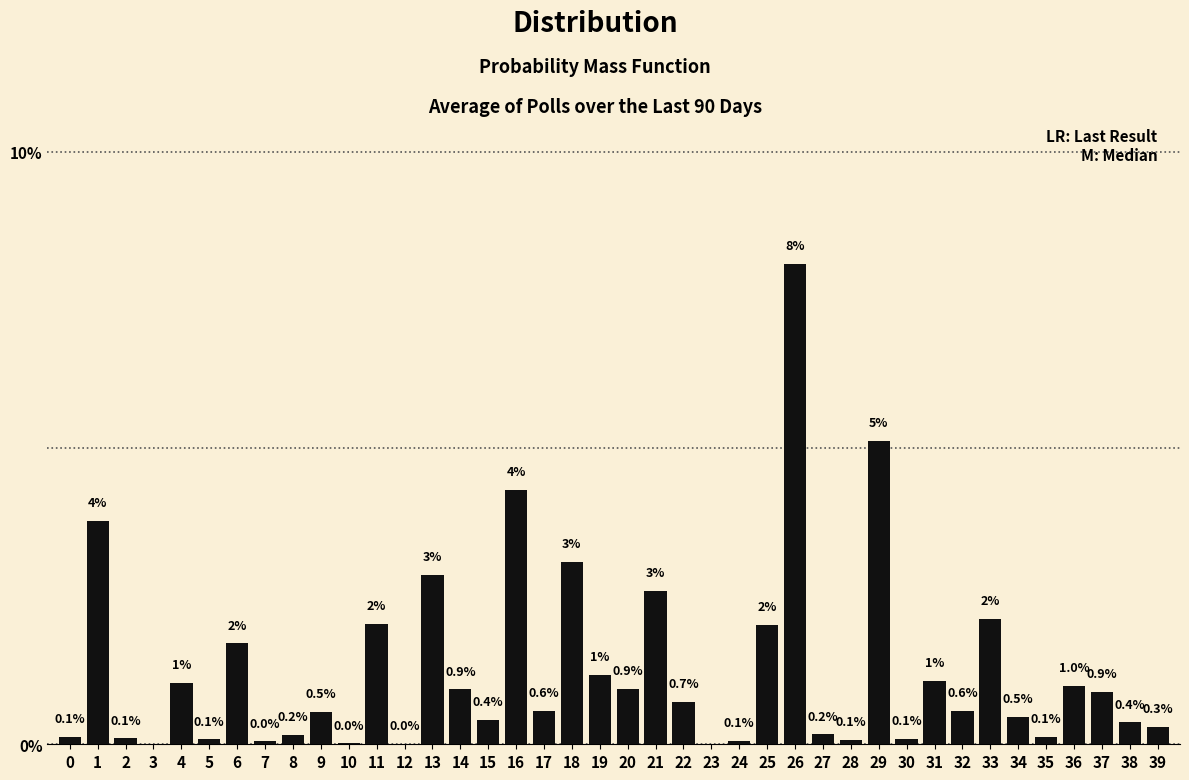

Are the bars horizontal?

No